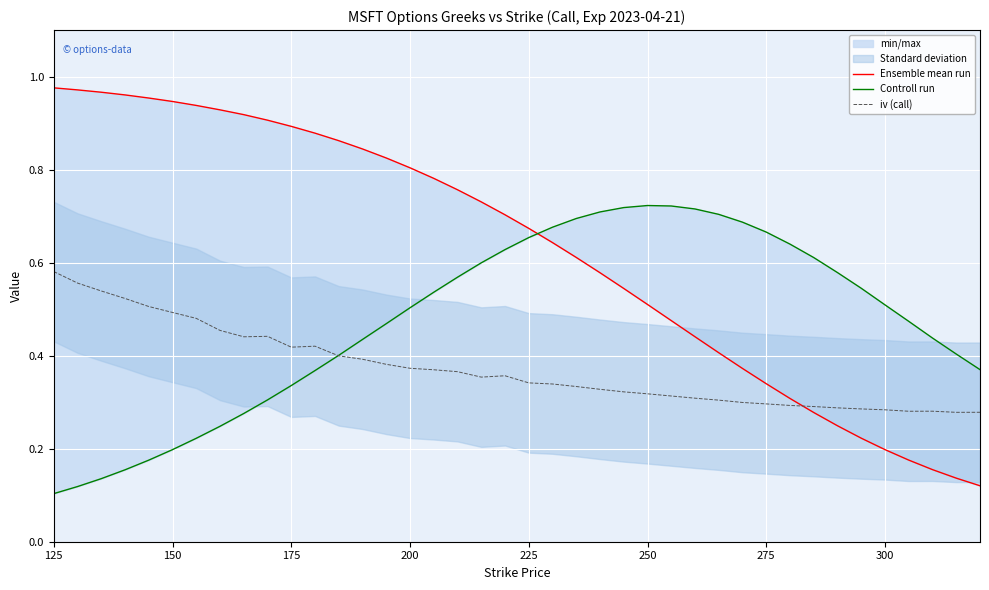

What is the greatest value displayed?

1.0